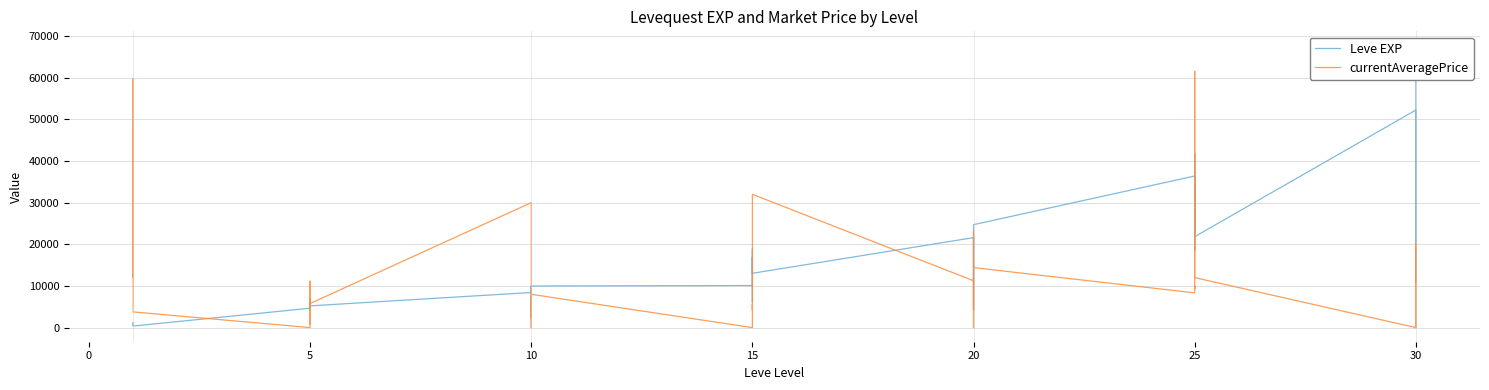

What is the value of the currentAveragePrice point at the 2nd from the left?

22999